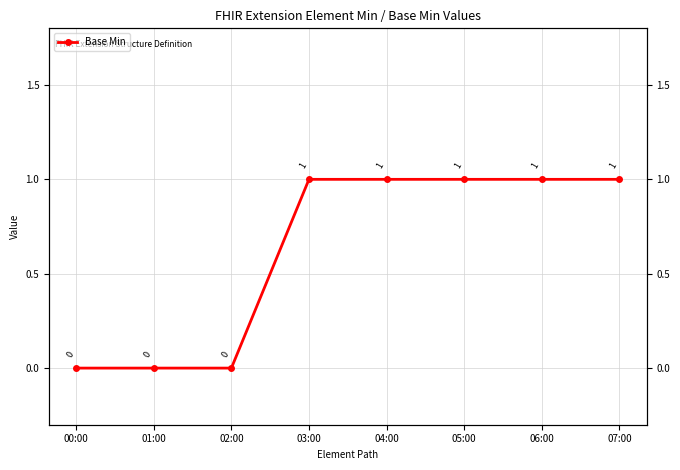

The chart shows a value of 1 at 03:00. True or false?

False